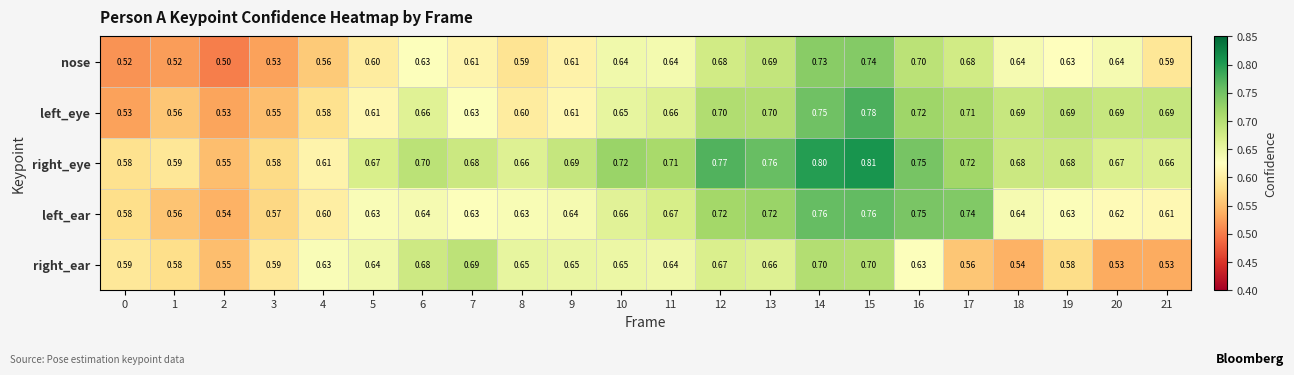

What is the spread (max minus min) of values at 17?

0.2